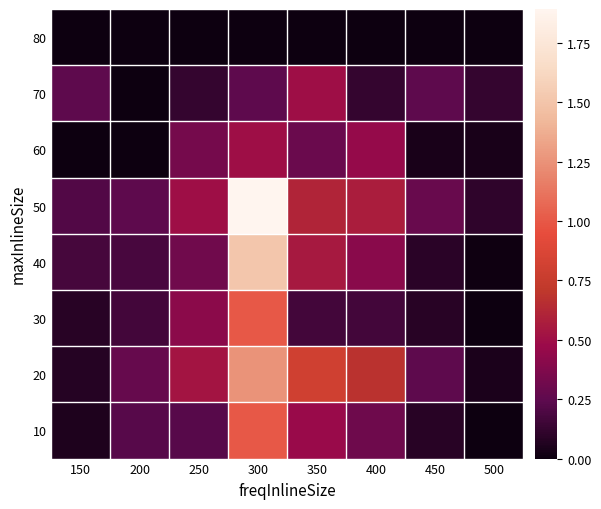

Rank the series by their maximum value, from highest to lowest.

50, 40, 20, 10, 30, 60, 70, 80